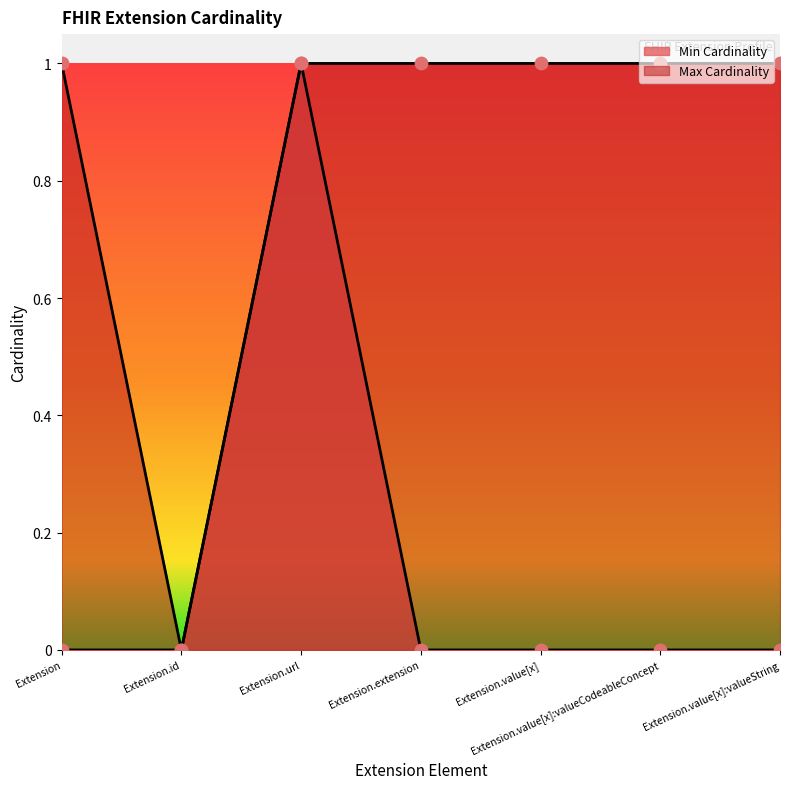

At which category is the sum across all series the highest?

Extension.url